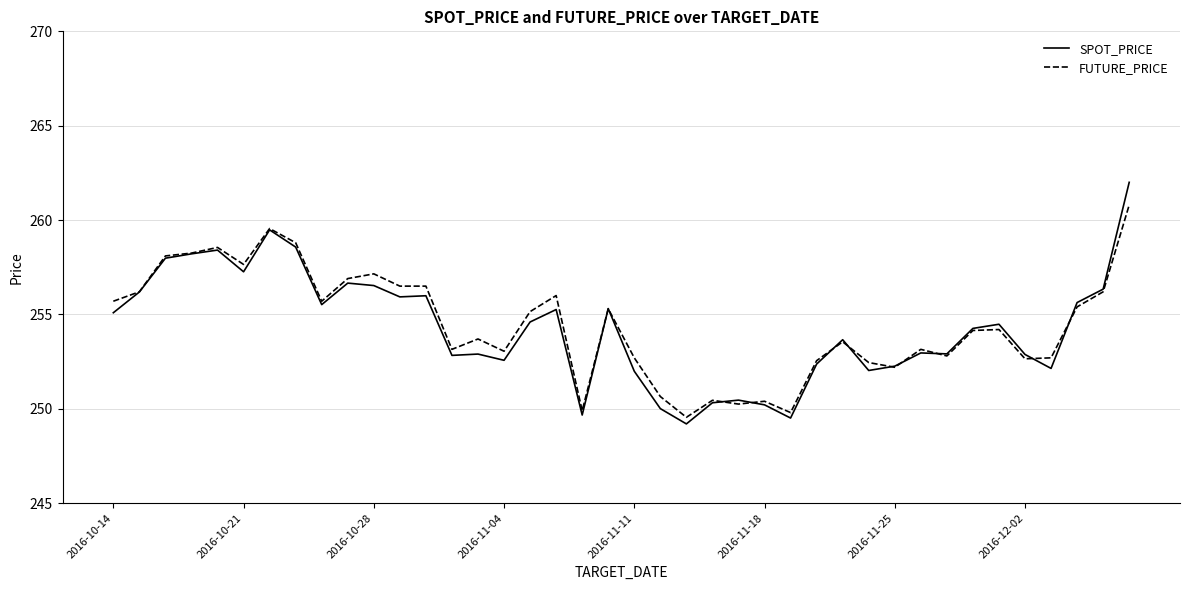

Which series has the largest range (max minus min)?

SPOT_PRICE